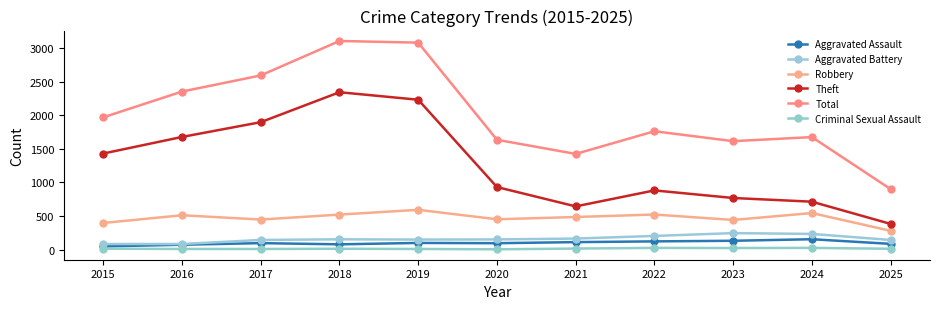

How many values in the Aggravated Assault series are below 95?

5